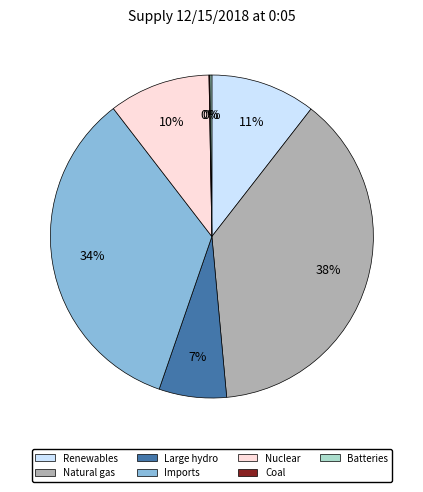

What is the ratio of the value at Imports to the value at Natural gas?

0.9